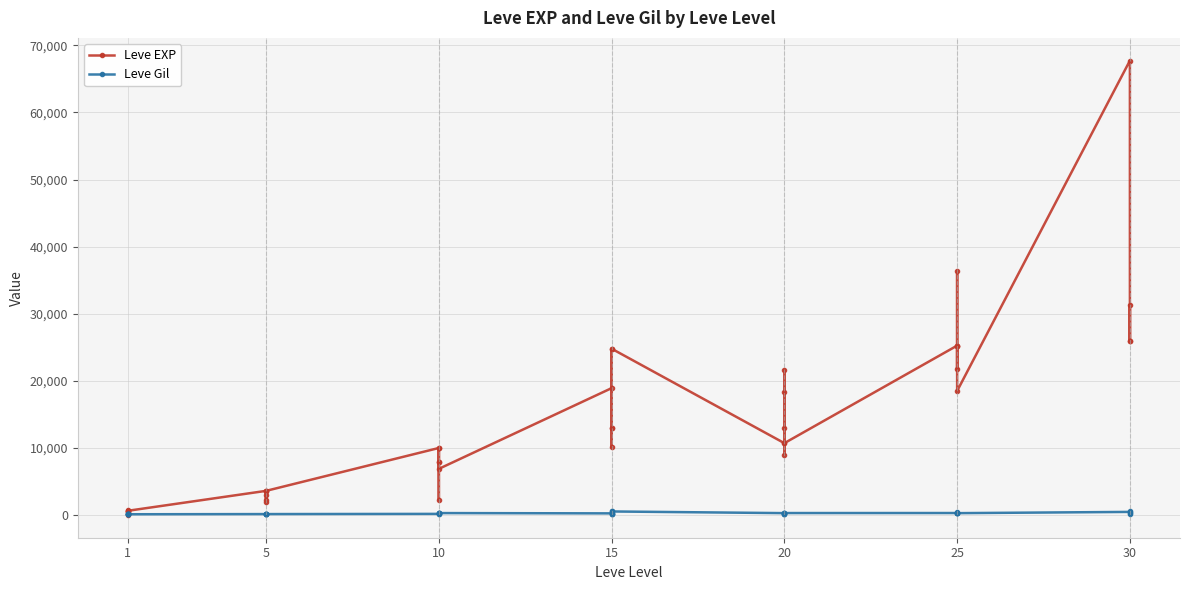

Between 22 and 39, which is larger?

39